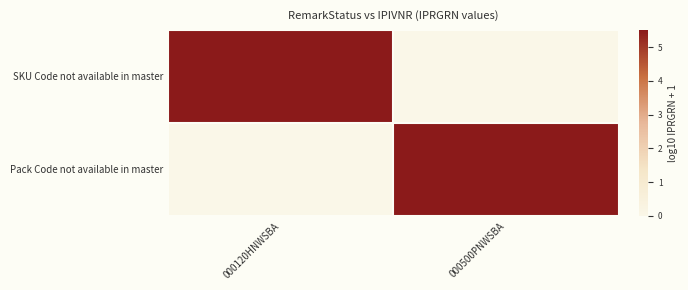

Reading left to right, transcribe all the data shown in this chart.

SKU Code not available in master: 000120HNWSBA=5.5	000500PNWSBA=0.0
Pack Code not available in master: 000120HNWSBA=0.0	000500PNWSBA=5.5